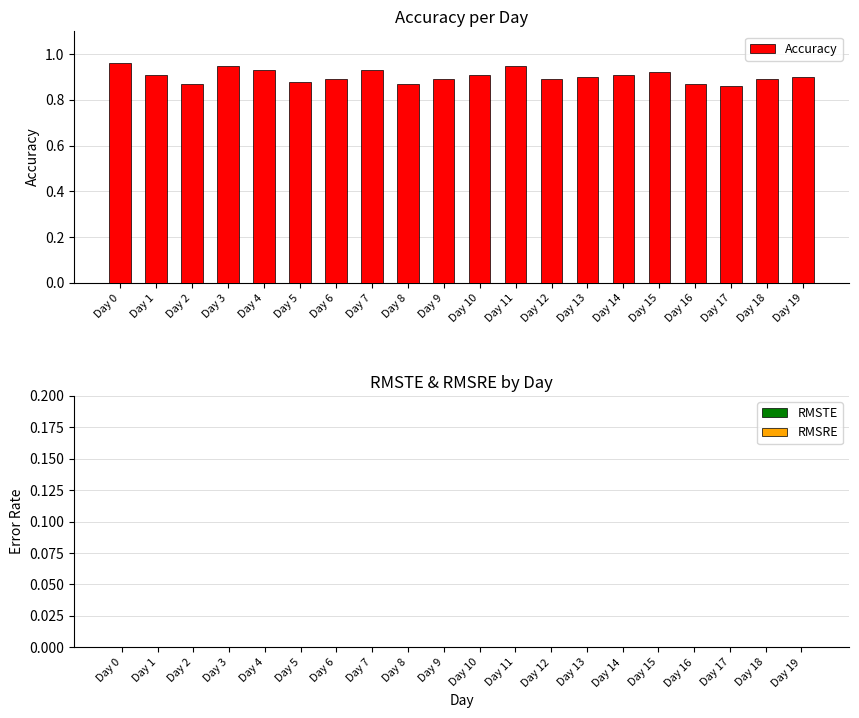

How many values are between 0 and 1?

20